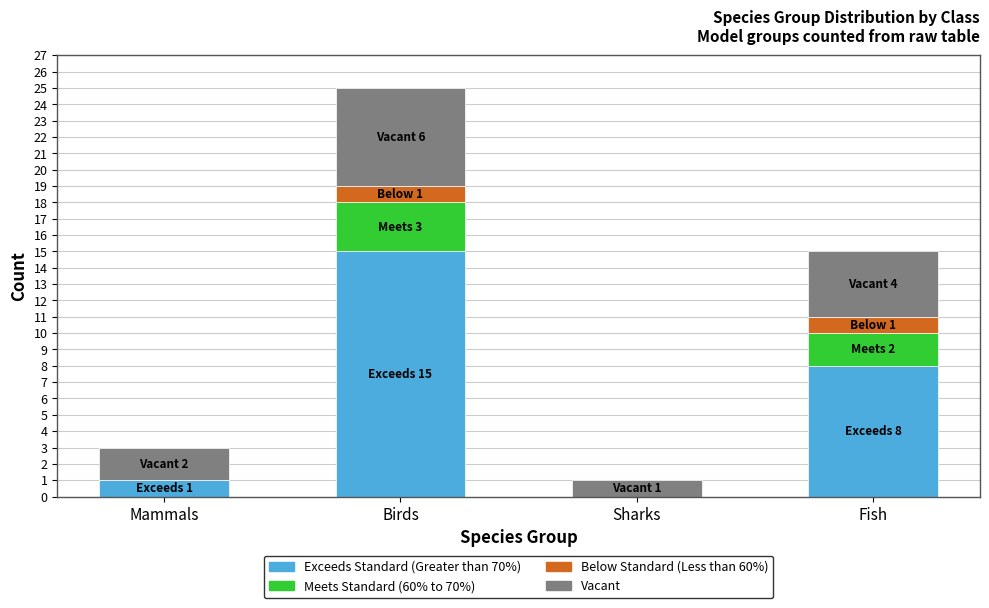

What are all the series names shown in the legend?

Exceeds Standard (Greater than 70%), Meets Standard (60% to 70%), Below Standard (Less than 60%), Vacant